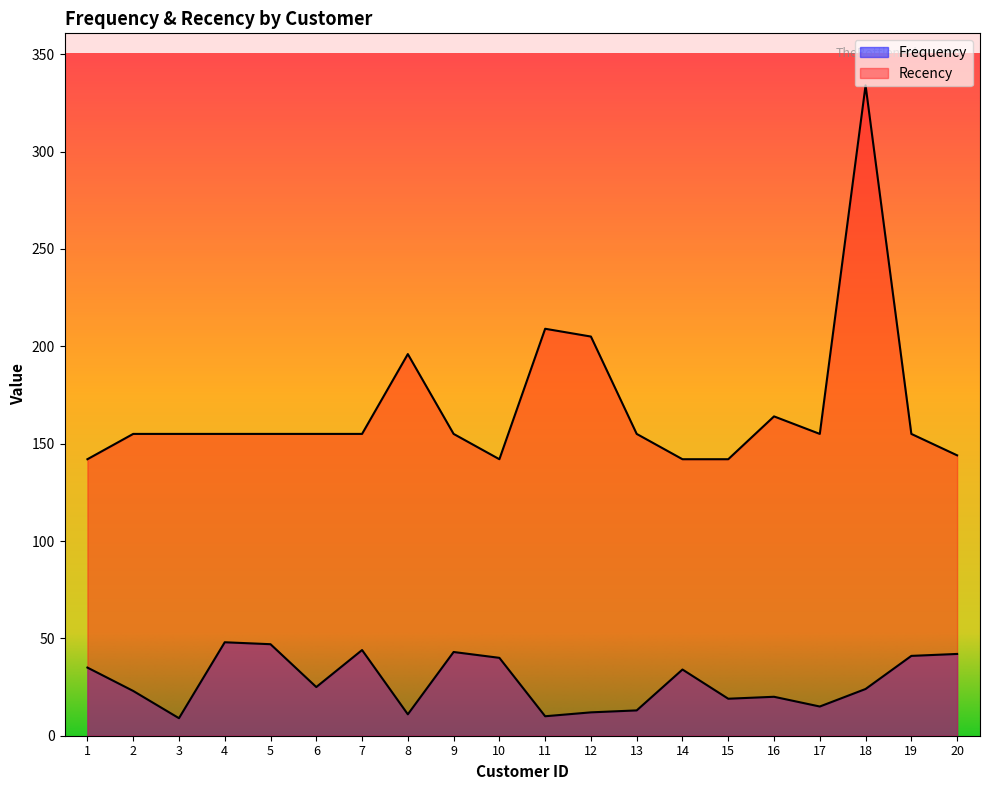

At which category does Recency reach its first local valley?

10